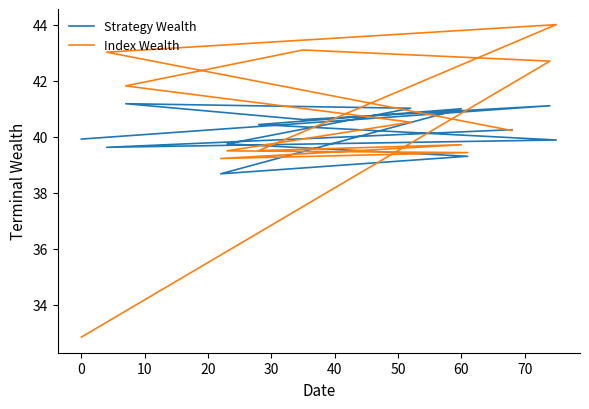

Reading right to left, extract all data points from this chart.

Strategy Wealth: 40.3	39.6	39.9	40.4	41.0	38.7	39.3	39.8	41.0	41.2	40.6	41.1	39.9
Index Wealth: 40.2	43.0	44.0	39.5	39.7	39.2	39.4	39.5	40.5	41.8	43.1	42.7	32.9